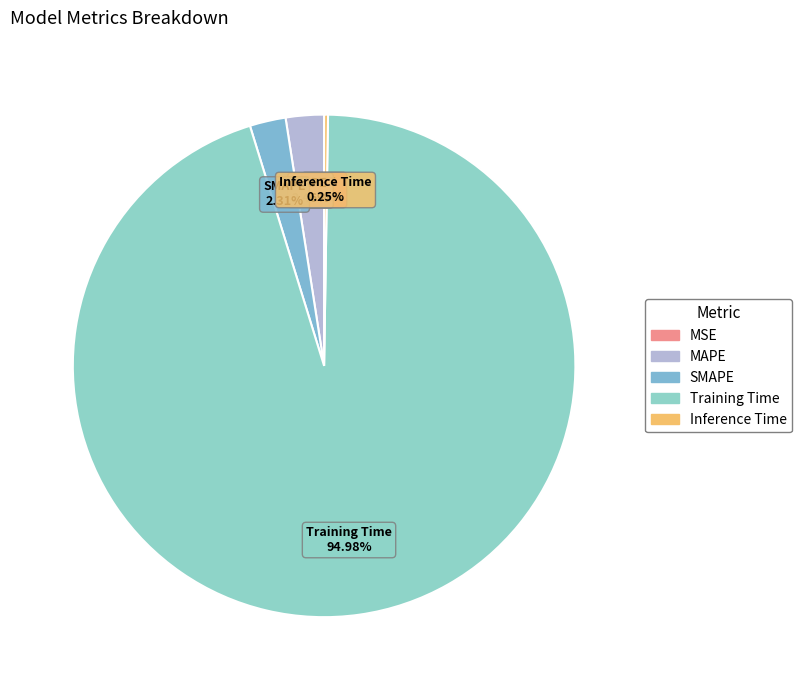

What percentage is the MAPE slice, to the nearest percent?

2%